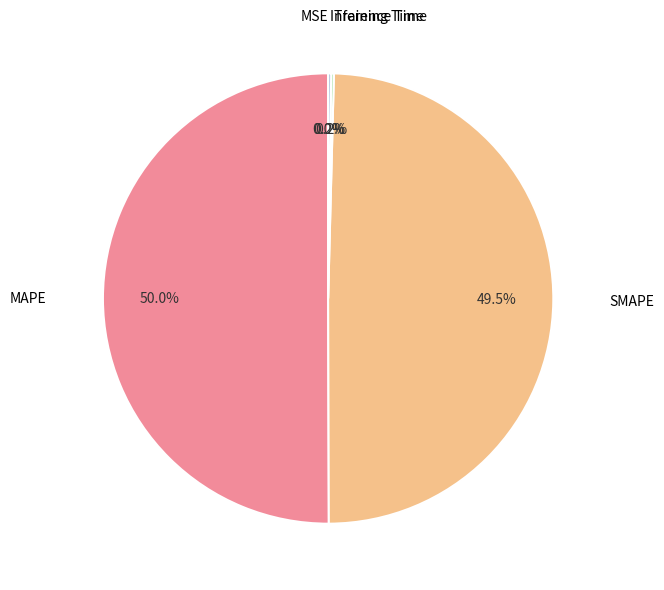

Rank the categories by value from highest to lowest.

MAPE, SMAPE, Inference Time, Training Time, MSE